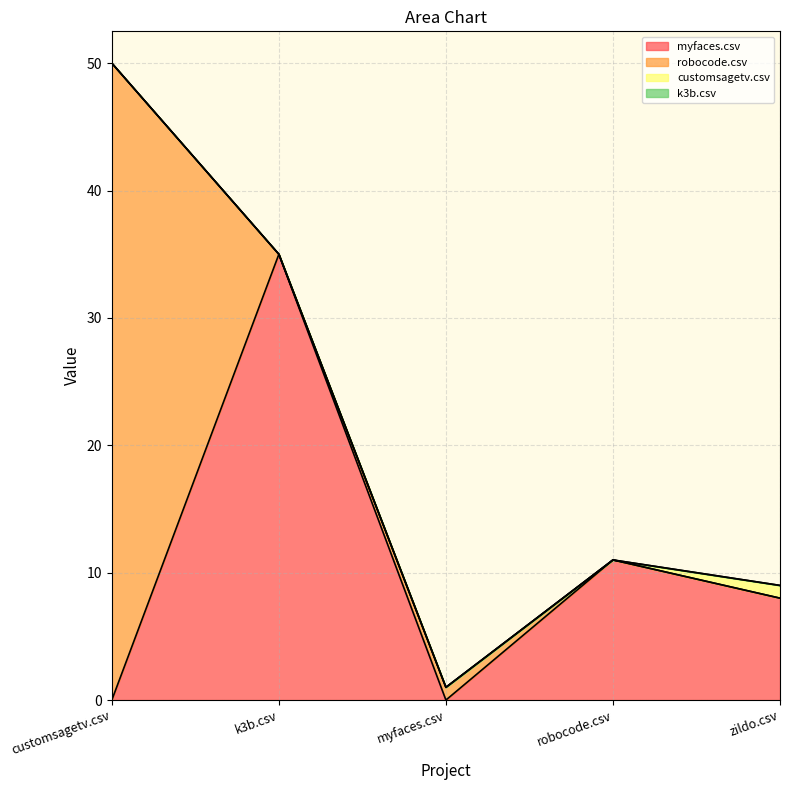

What is the total value across all series at myfaces.csv?

1